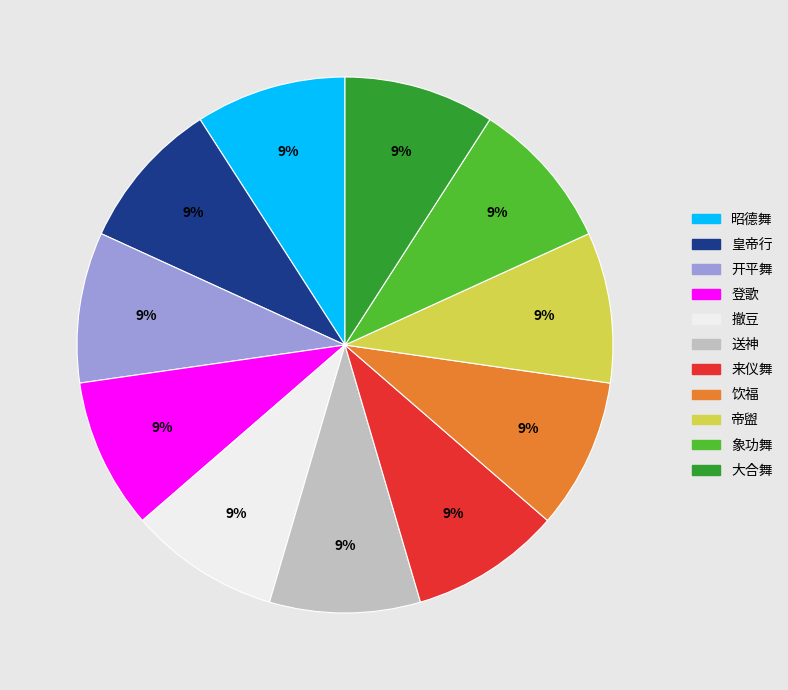

Is there any slice that represents more than half of the pie?

No